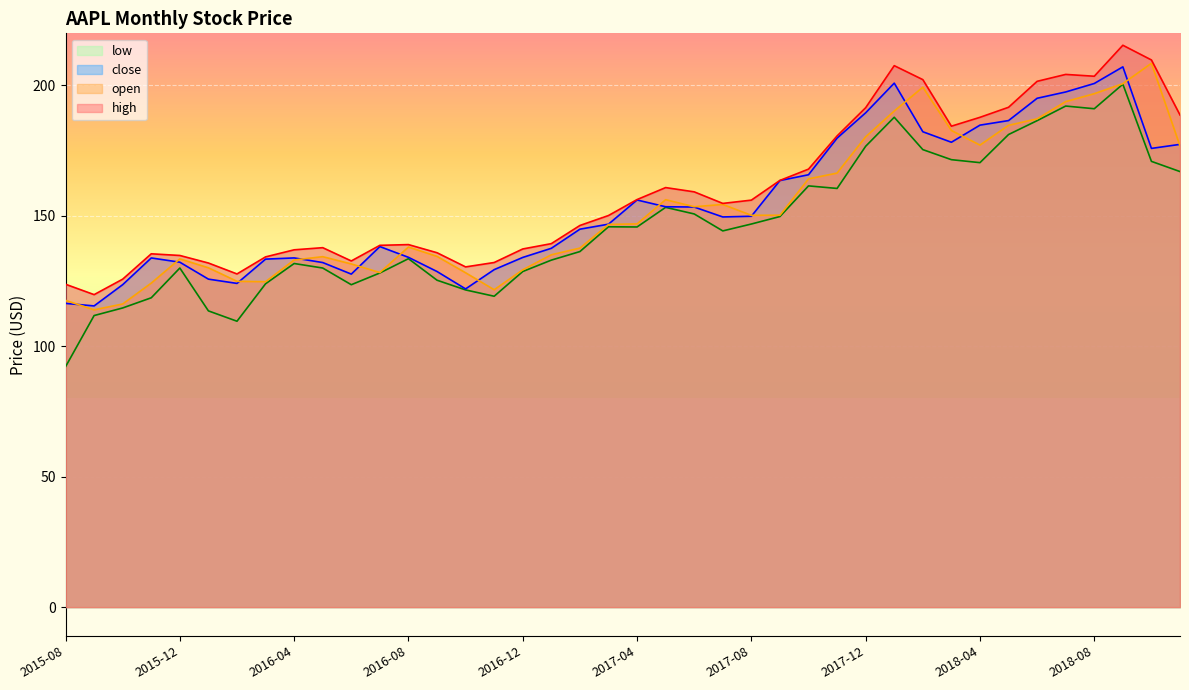

Where is high nearest to the value 167?

2017-10